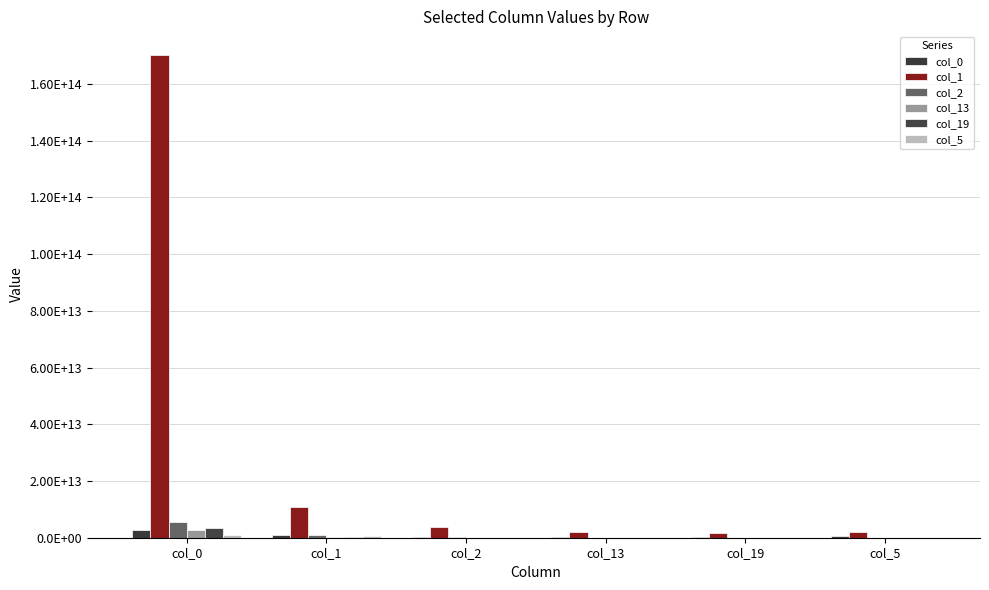

What is the total value across all series at col_1?

13681516409416